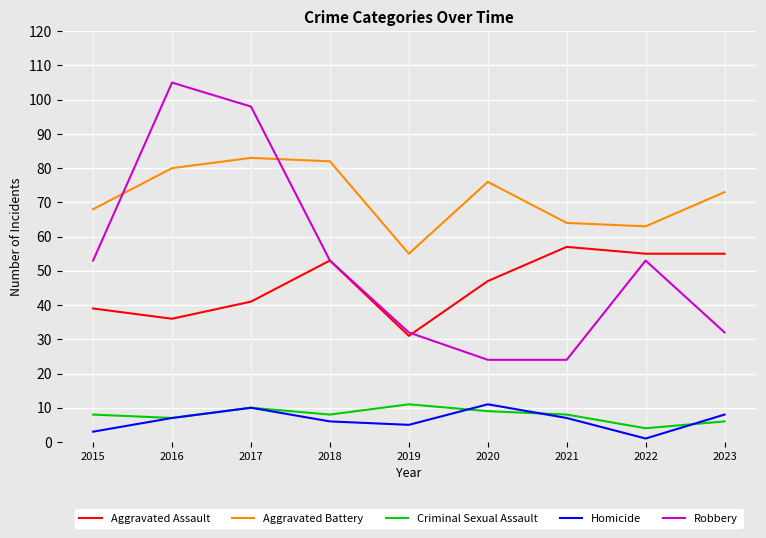

What is the sum of the Aggravated Battery values at 2020 and 2018?

158